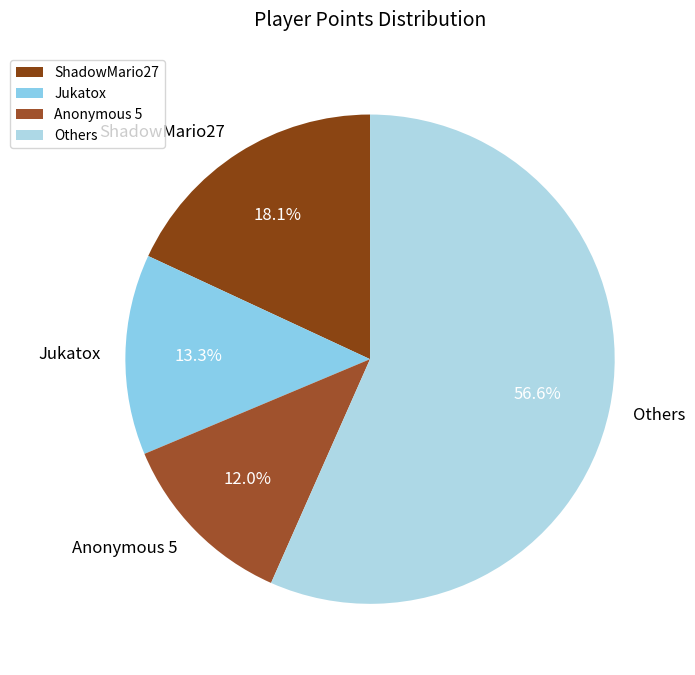

To the nearest percent, what is the difference between the largest and smallest slice percentages?

45%